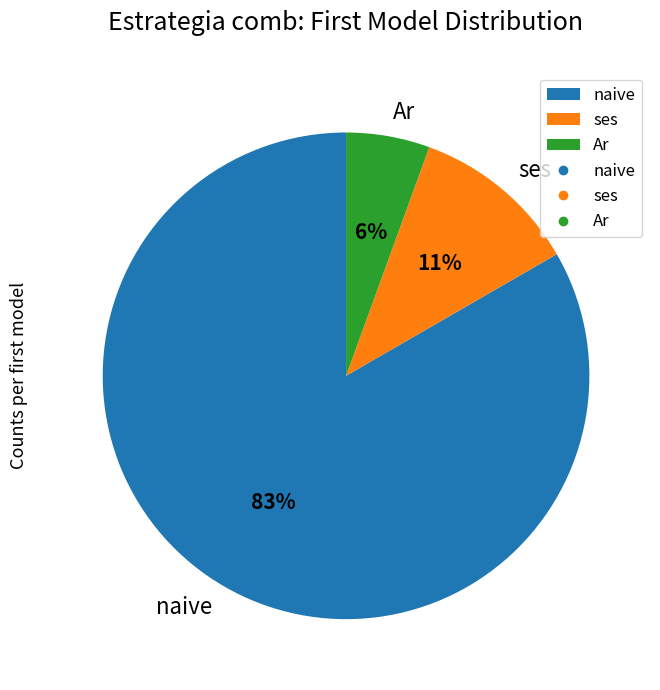

How many slices are in this pie chart?

3